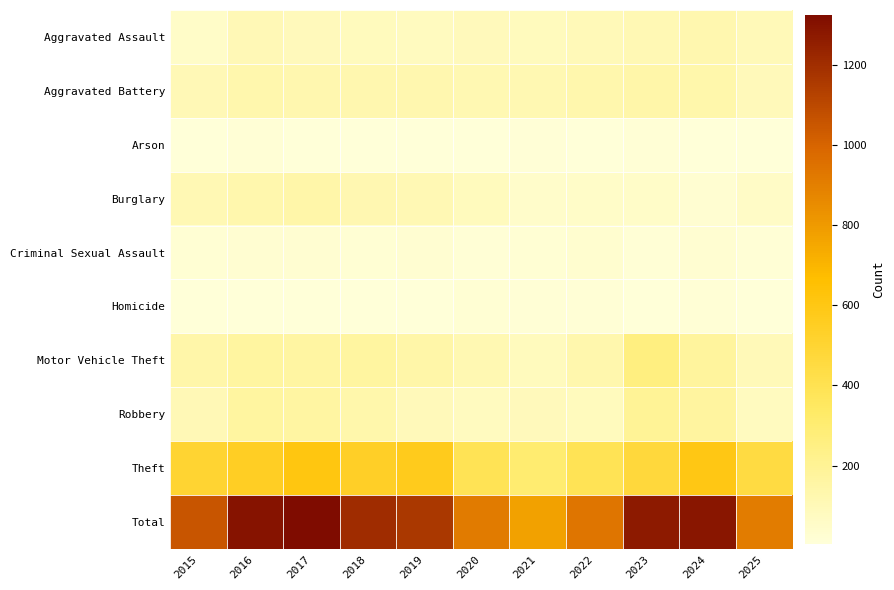

Which series has the largest total across all categories?

Total